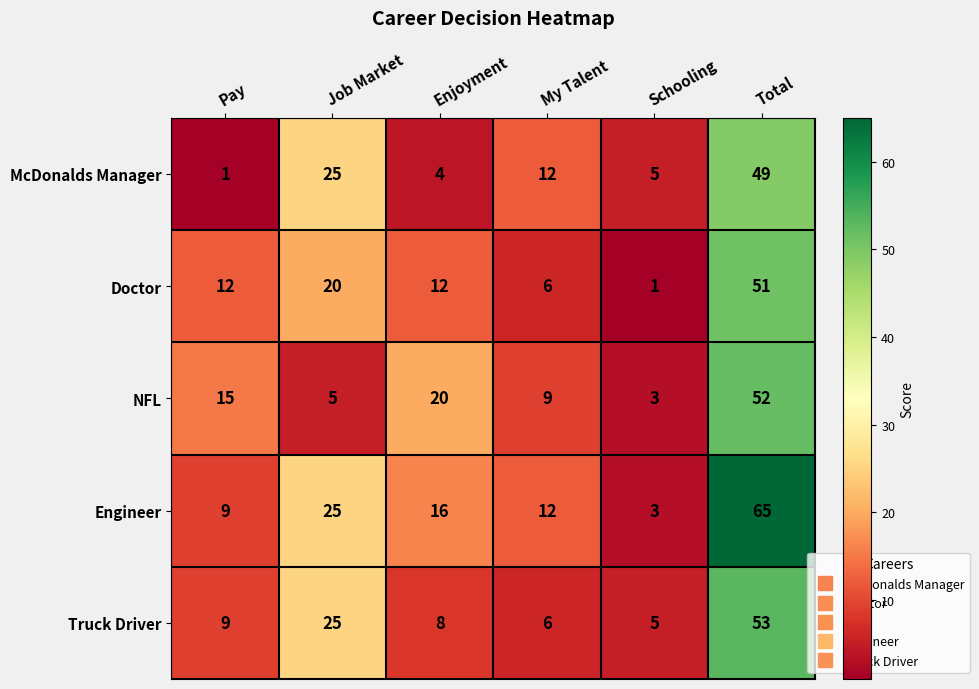

The NFL series shows 2 at Schooling. True or false?

False